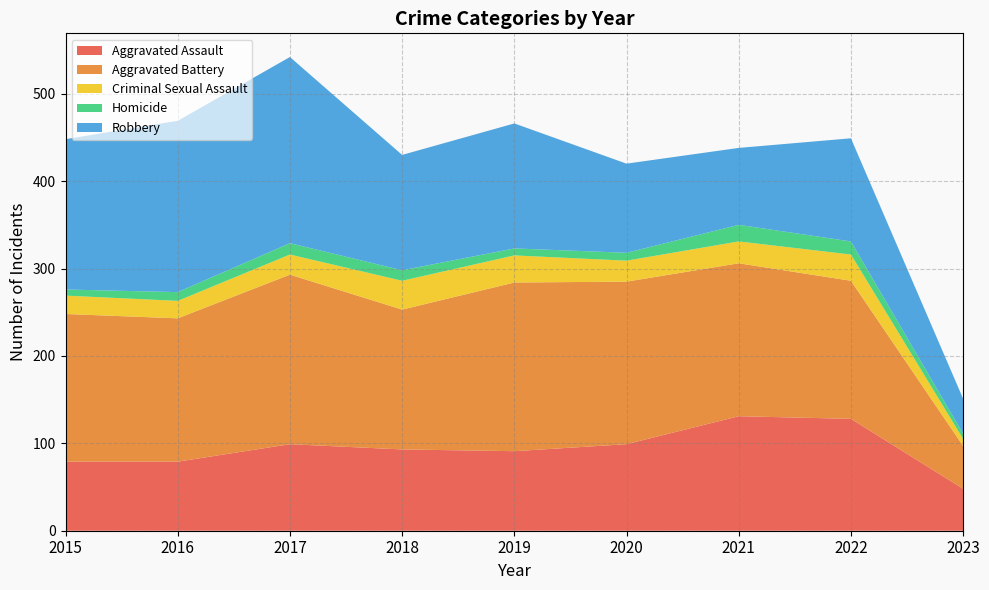

Reading right to left, transcribe all the data shown in this chart.

Aggravated Assault: 48	128	131	99	91	93	99	79	79
Aggravated Battery: 49	158	175	186	193	160	194	164	169
Criminal Sexual Assault: 8	30	25	24	31	33	23	20	21
Homicide: 6	15	19	9	8	12	13	10	7
Robbery: 40	118	88	102	143	132	213	196	172